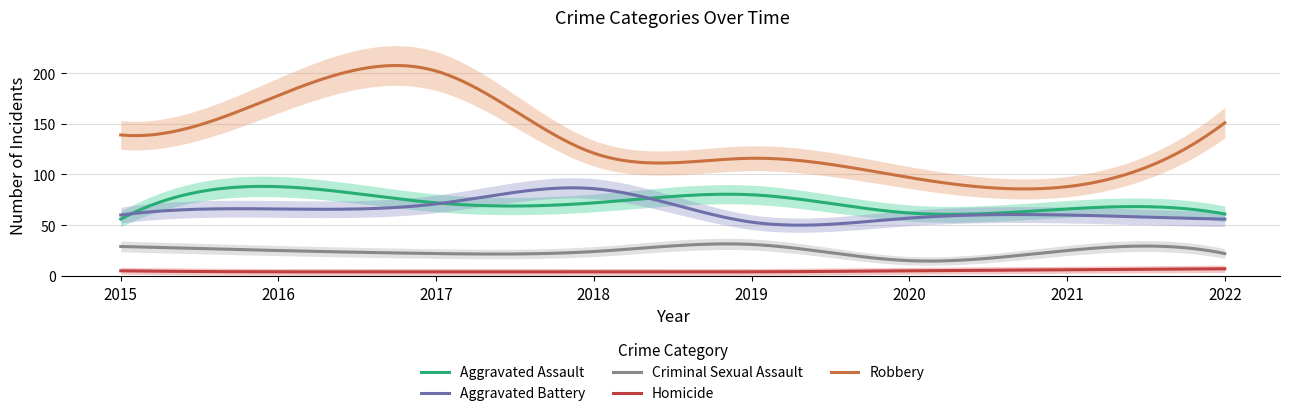

At which category is the sum across all series the highest?

2017